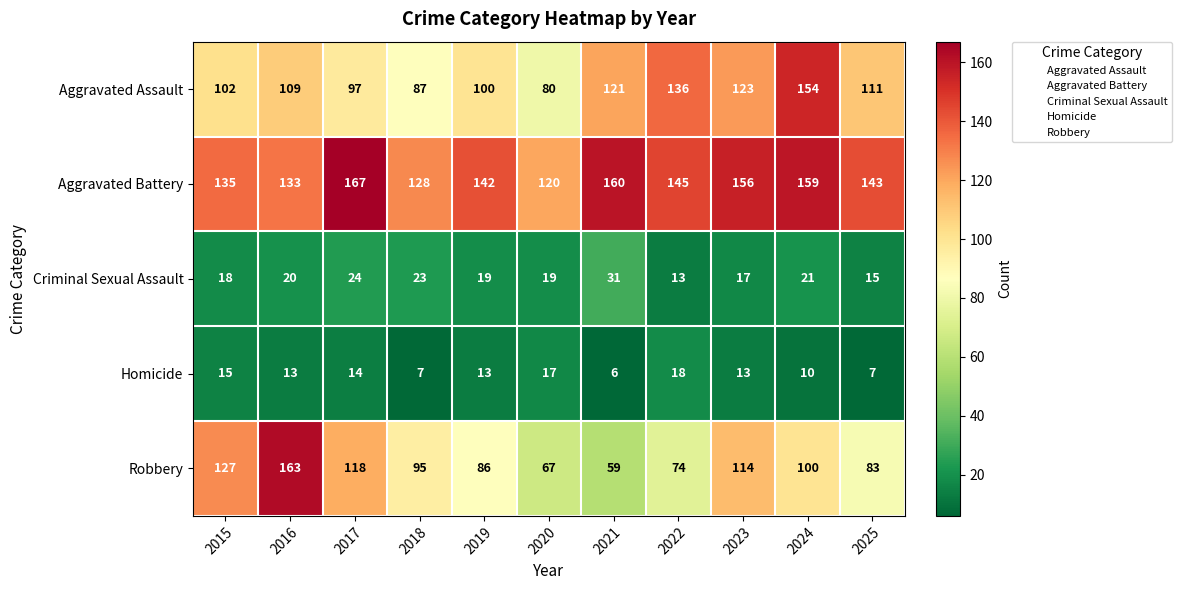

At how many categories does at least one series exceed 66?

11